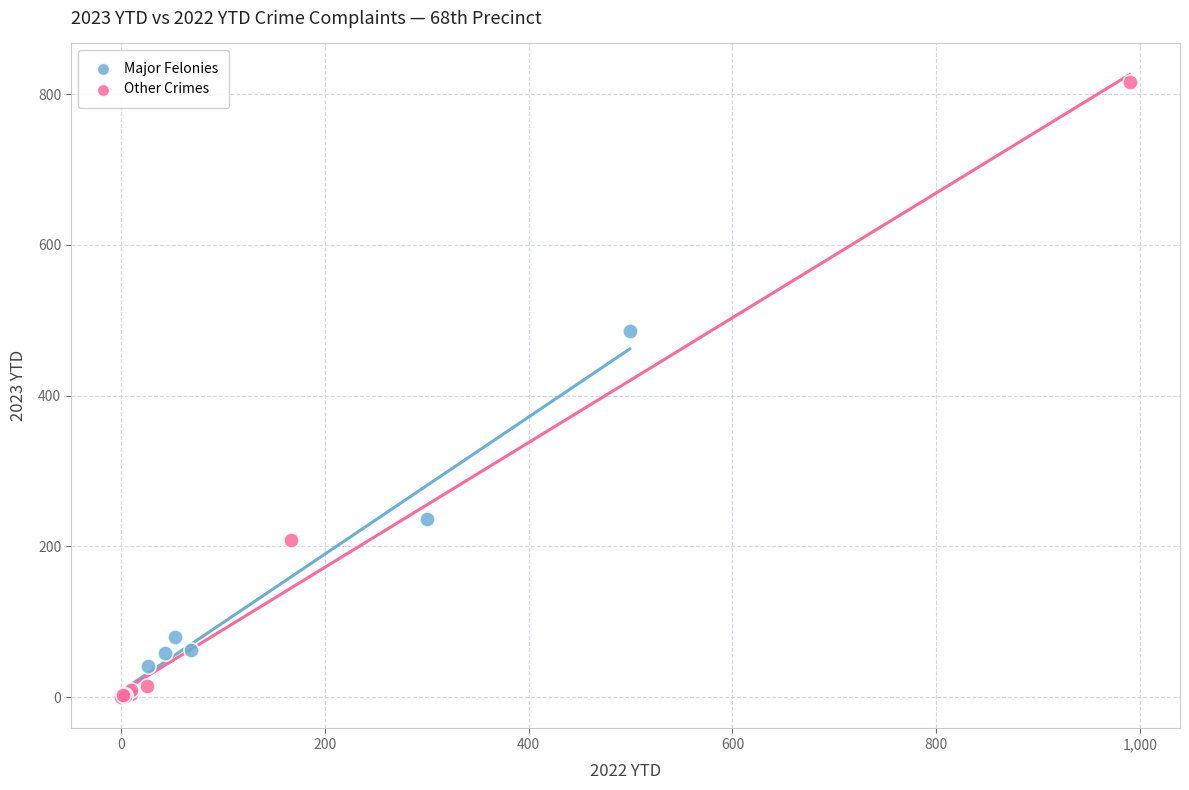

Which series contains the highest Y value?

Other Crimes